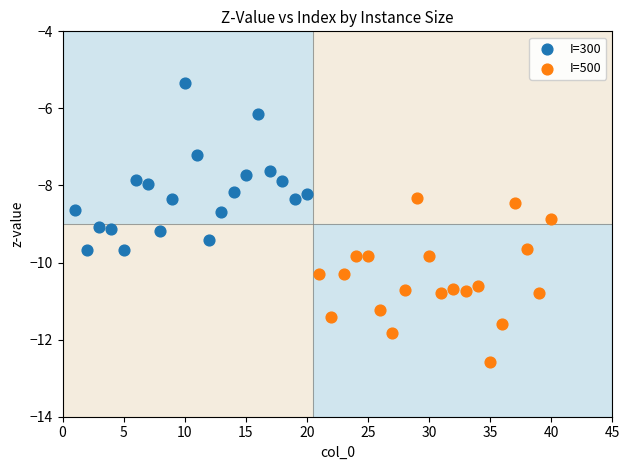

Which series contains the highest Y value?

I=300